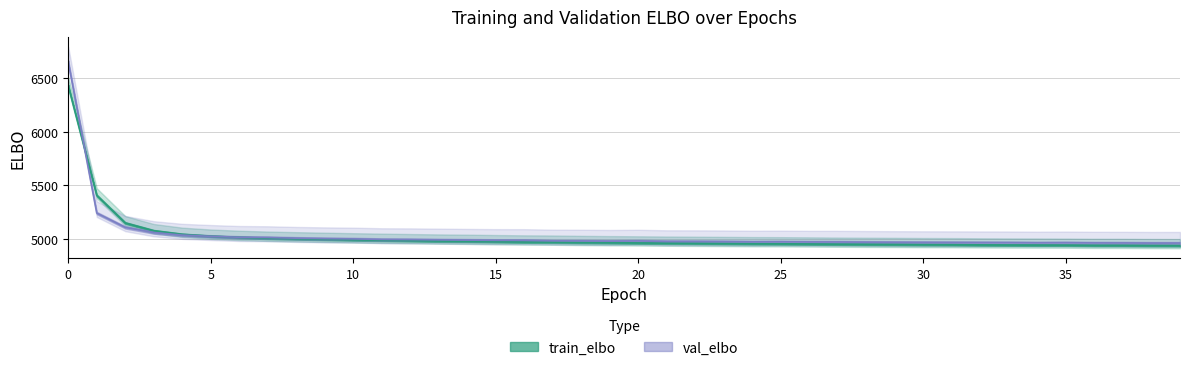

After their last crossing, which series has the higher values: train_elbo or val_elbo?

val_elbo